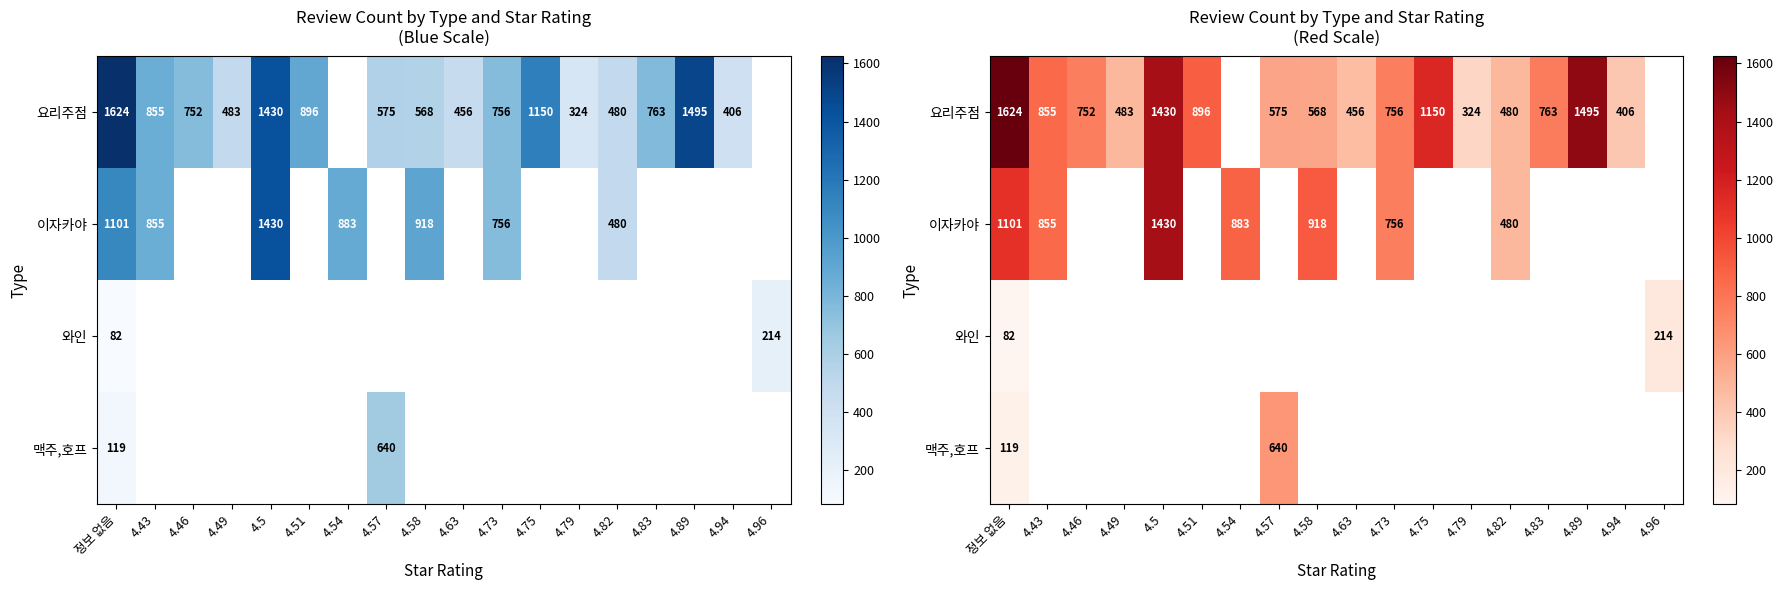

Is it true that 요리주점 equals 1150 at 4.75?

True